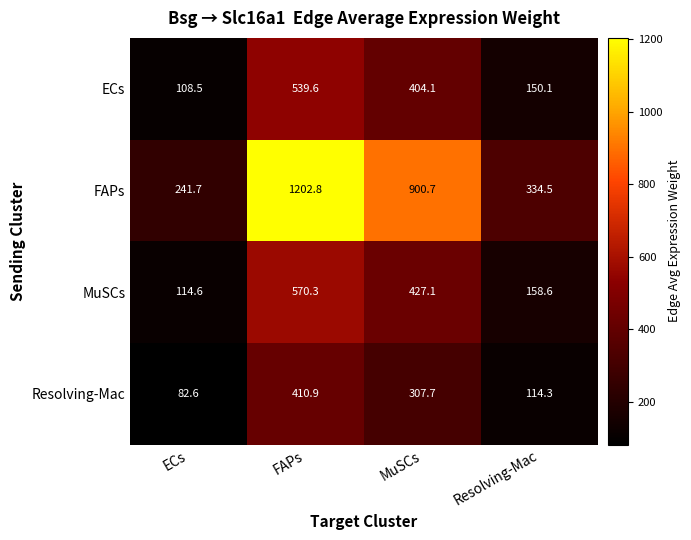

What is the difference between the maximum and second lowest values in the Resolving-Mac series?

296.6